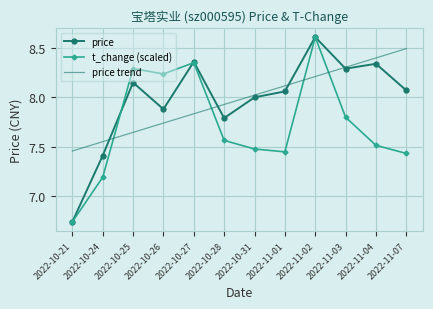

What position from the left is 2022-11-02?

9